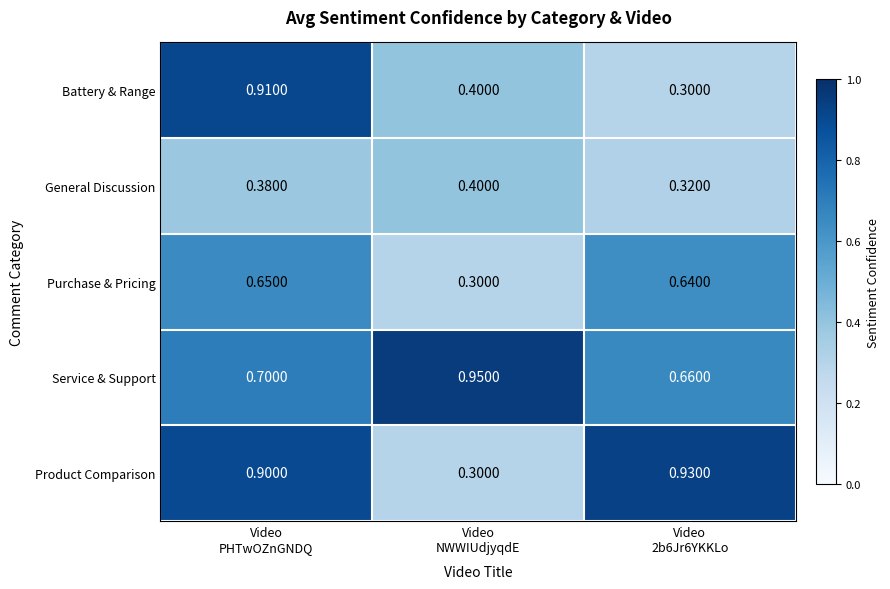

List the series in order of their peak value, highest first.

Service & Support, Product Comparison, Battery & Range, Purchase & Pricing, General Discussion